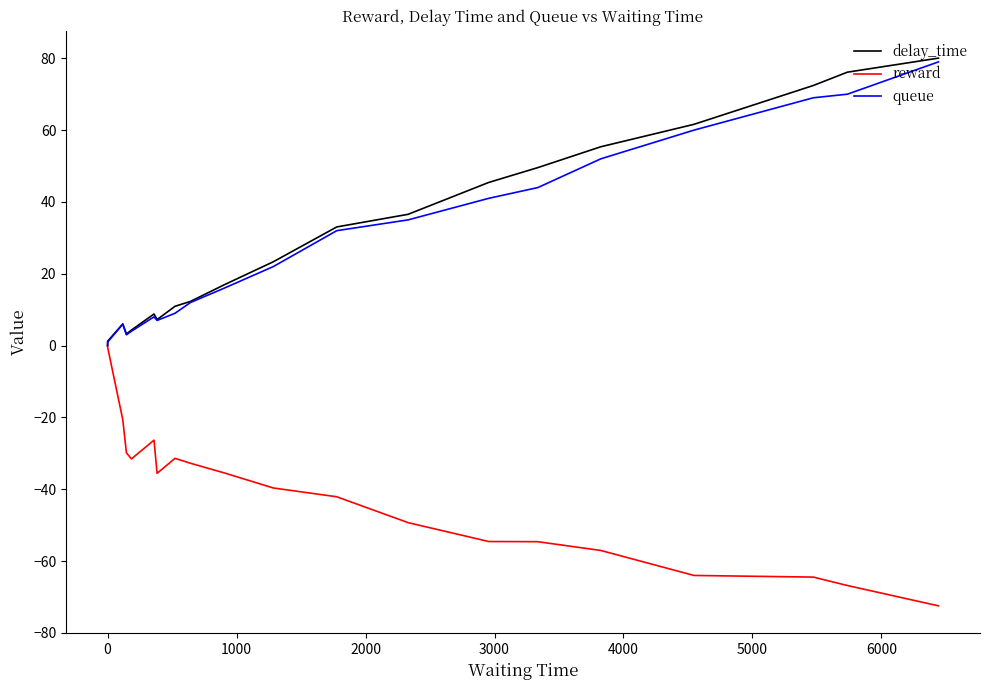

What is the smallest value displayed?

-72.5